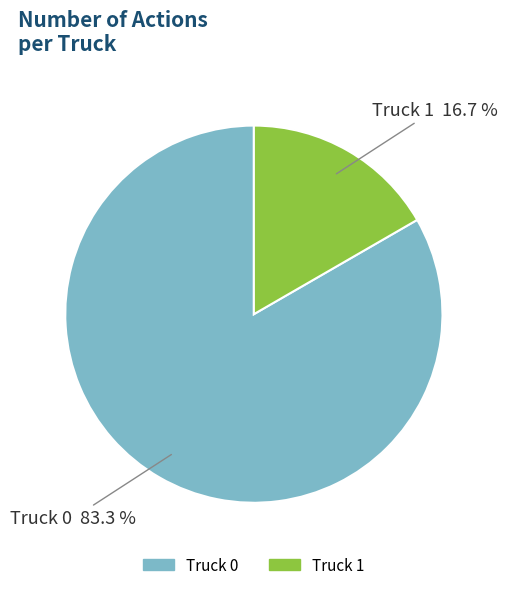

Approximately how many times larger is the value at Truck 0 compared to Truck 1?

5.0